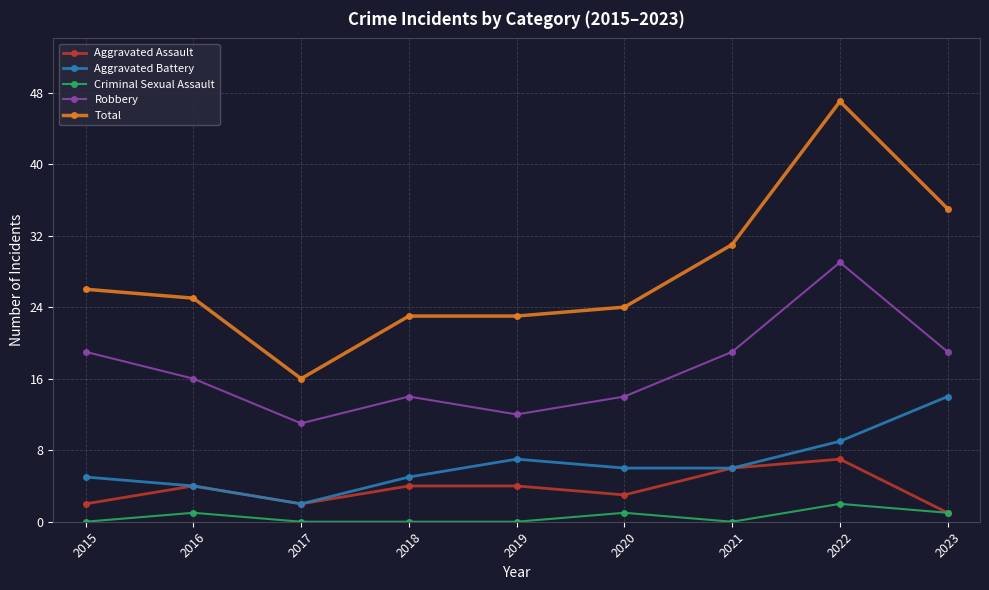

Reading left to right, what are all the values shown in this chart?

Aggravated Assault: 2	4	2	4	4	3	6	7	1
Aggravated Battery: 5	4	2	5	7	6	6	9	14
Criminal Sexual Assault: 0	1	0	0	0	1	0	2	1
Robbery: 19	16	11	14	12	14	19	29	19
Total: 26	25	16	23	23	24	31	47	35